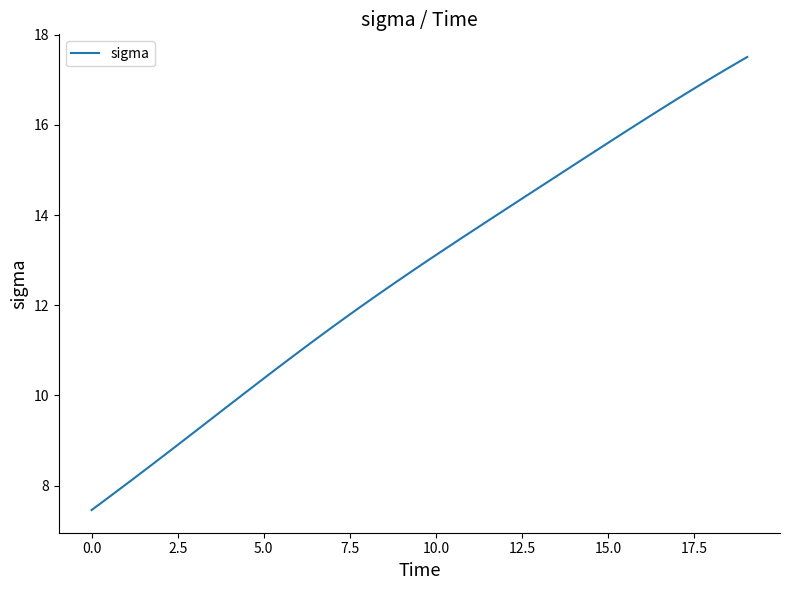

What is the smallest value displayed?

7.5